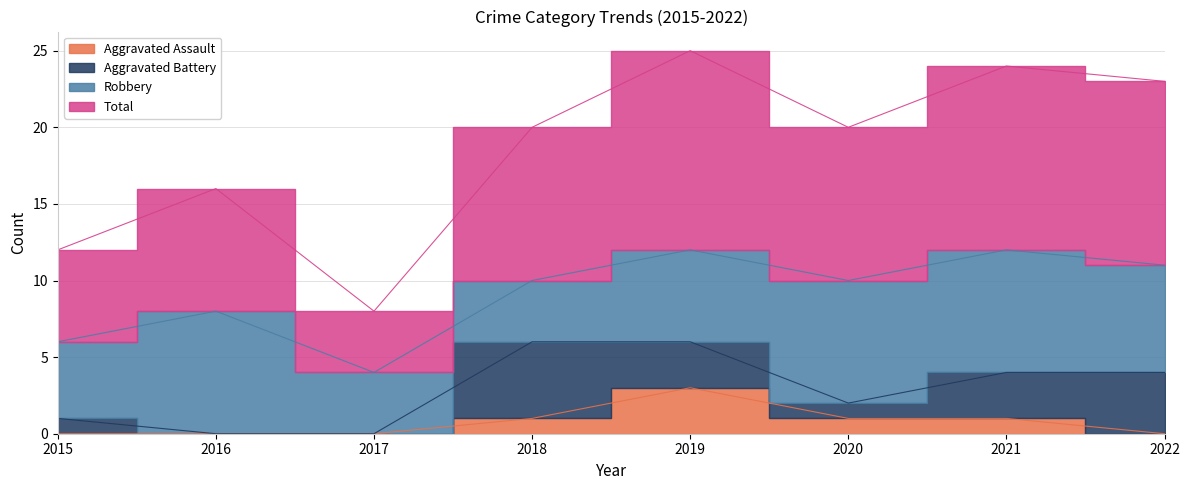

The Total series shows 28 at 2020. True or false?

False